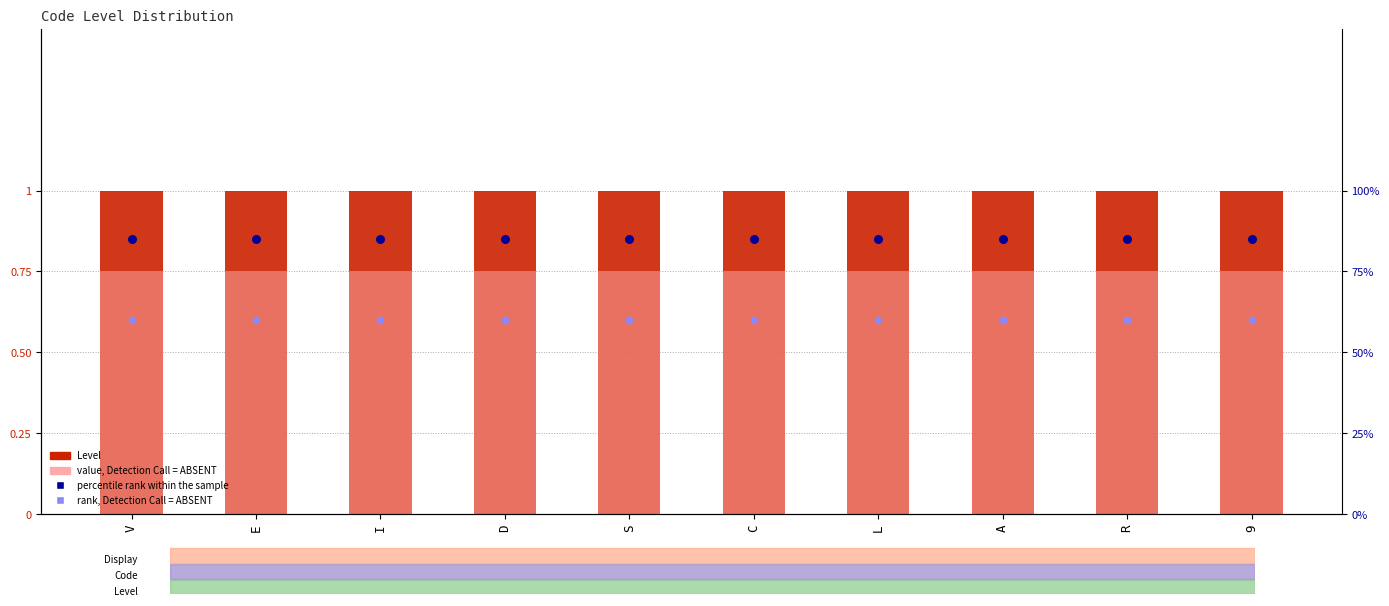

Which series reaches the maximum Y coordinate?

Level